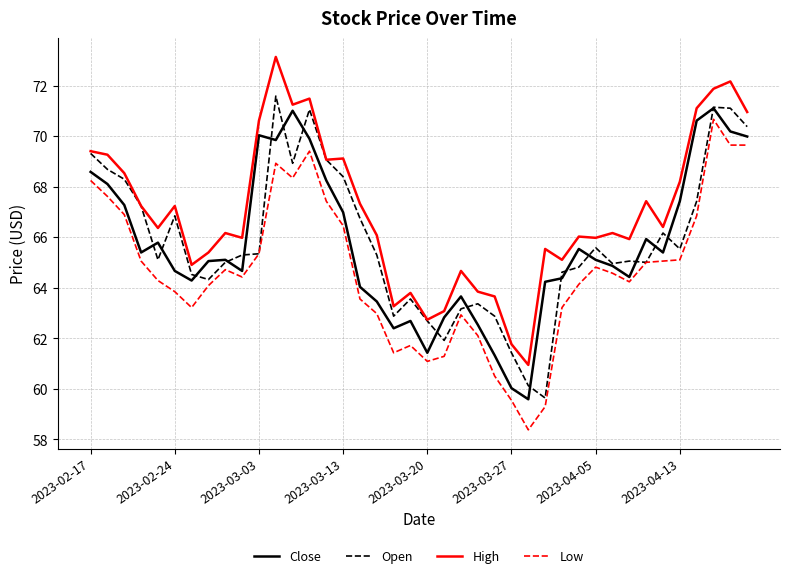

Which series has the largest total across all categories?

High